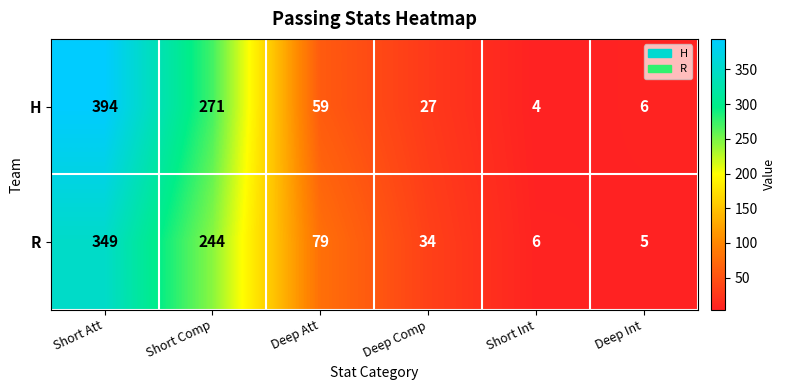

Count the number of categories in the chart.

6